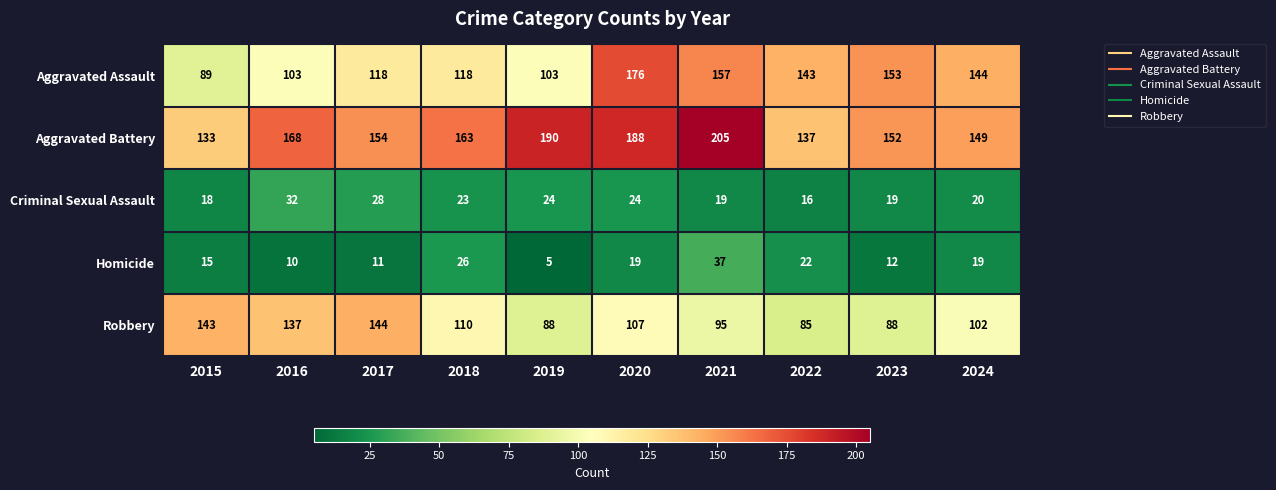

How many data points does each series have?

10